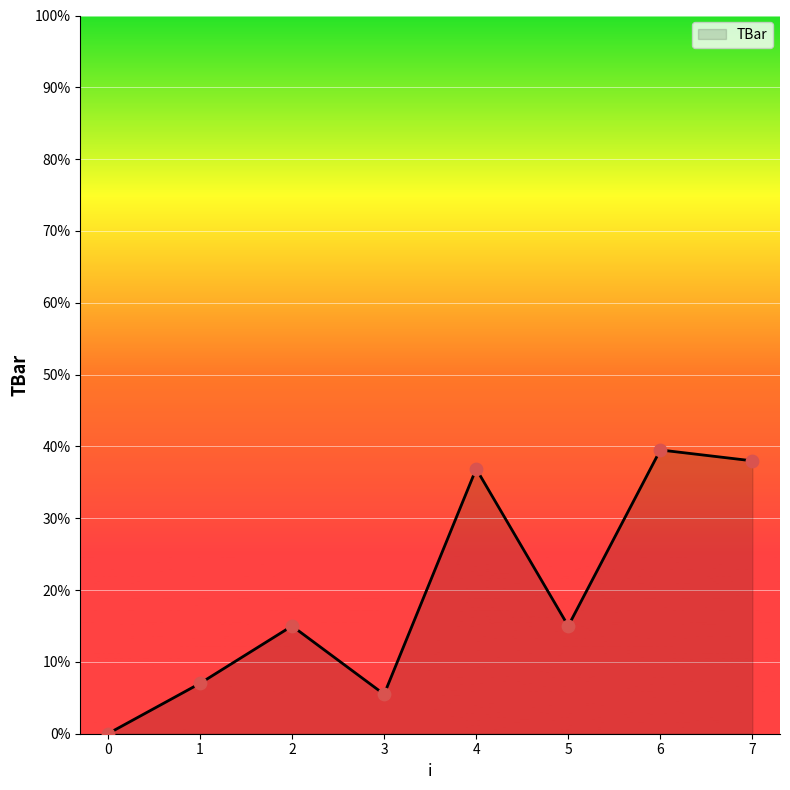

What is the ratio of the value at 5 to the value at 2?

1.0